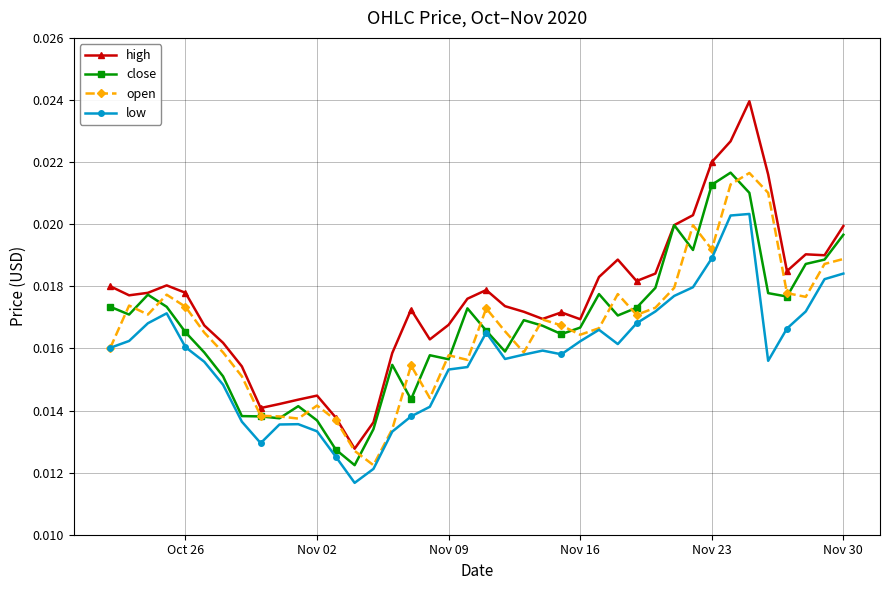

At how many categories does at least one series exceed 0?

40